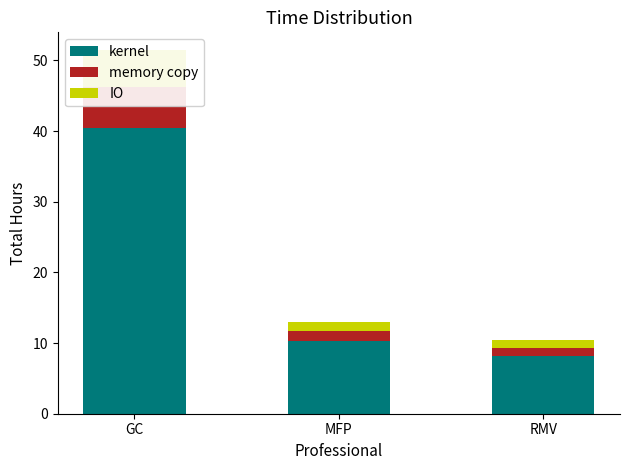

Is it true that memory copy equals 1.6 at RMV?

False